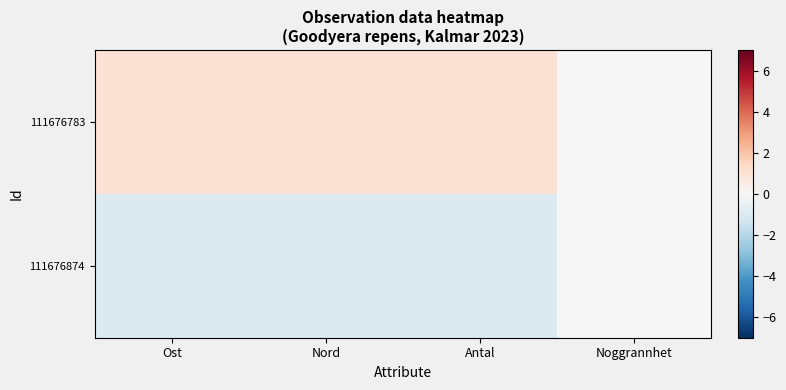

Which has a higher value, Antal or Ost?

Antal